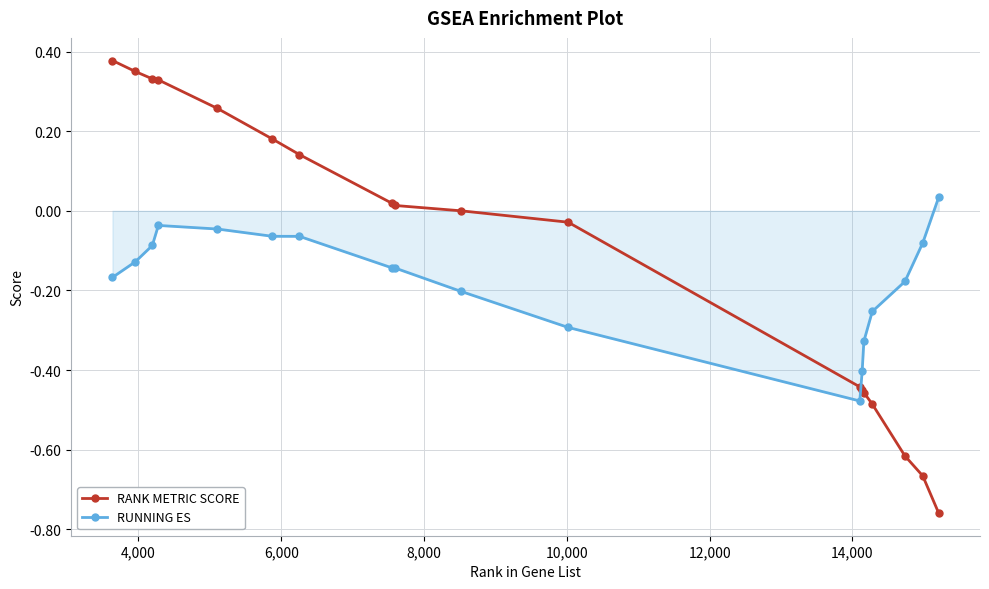

Rank the series by their average value, from lowest to highest.

RUNNING ES, RANK METRIC SCORE